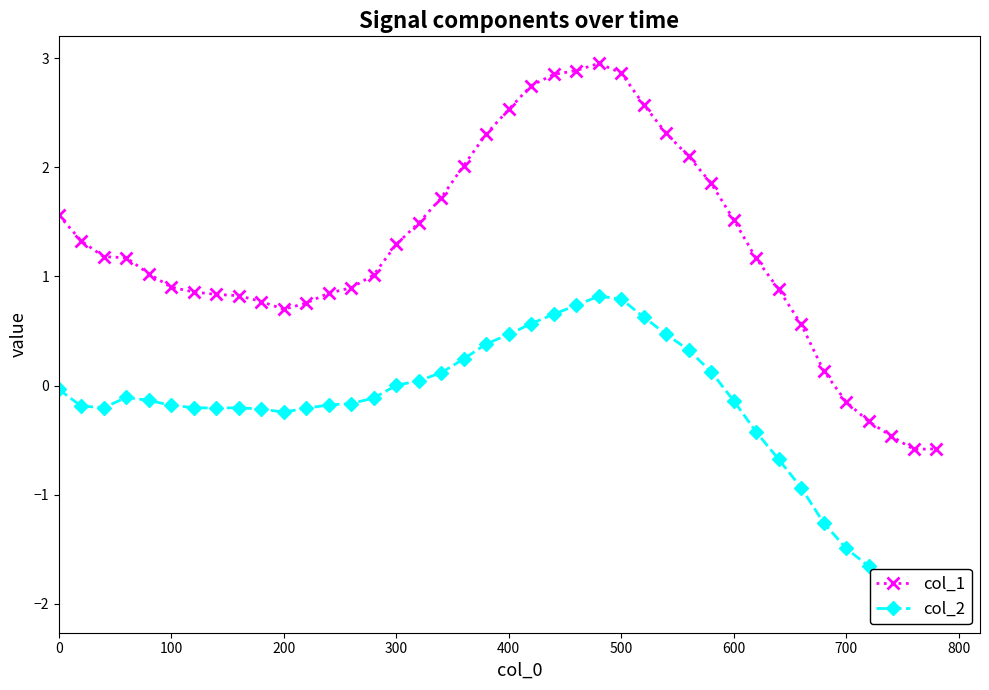

True or false: col_2 and col_1 cross at least once.

False